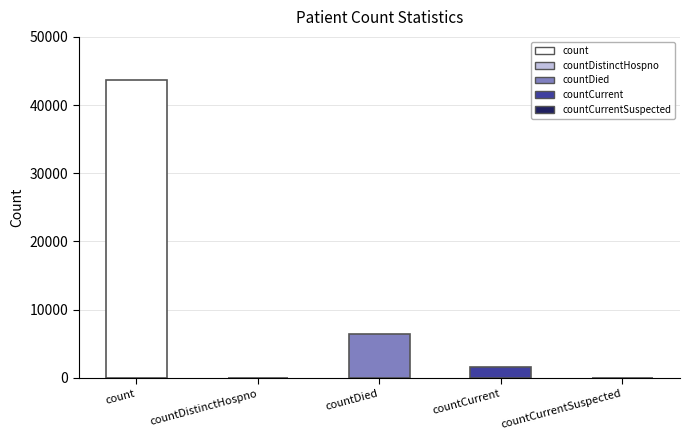

Between countDied and countCurrent, which is larger?

countDied